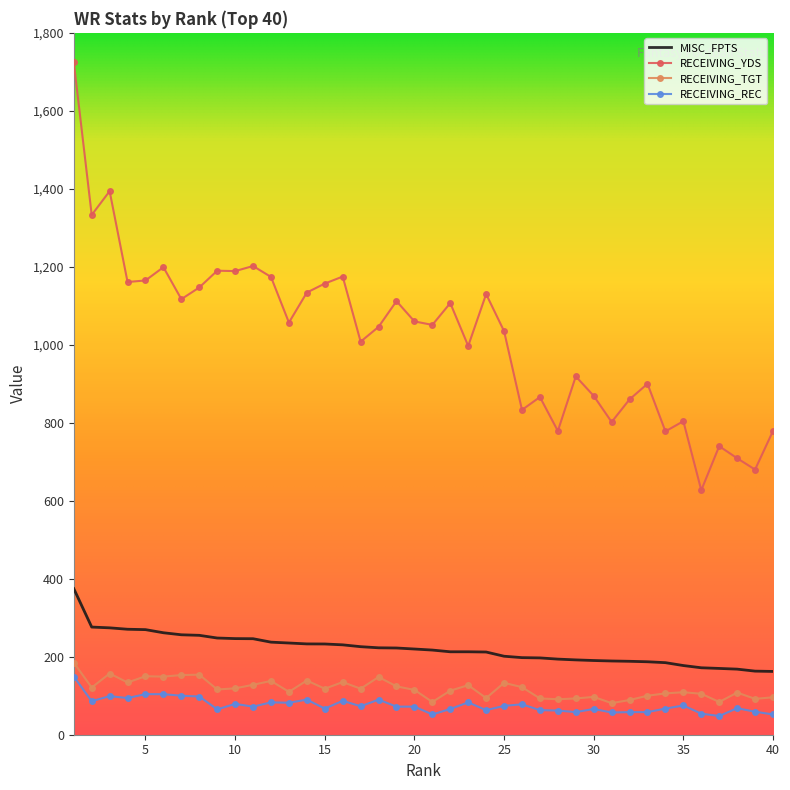

What is the greatest value displayed?

1725.0